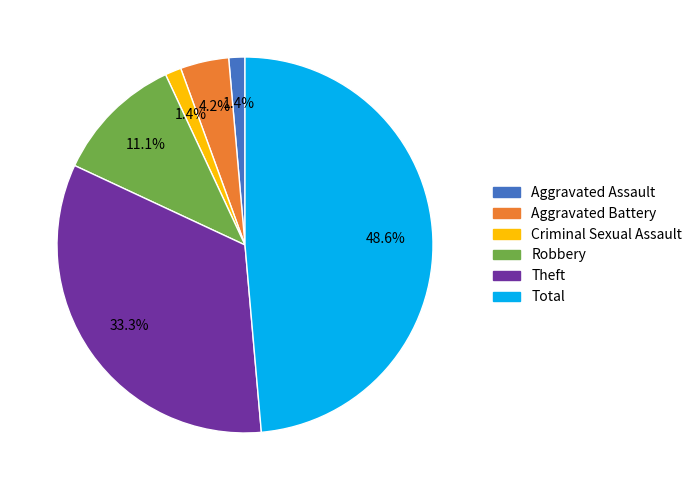

Combined, what portion of the pie is Robbery and Theft?

44.4%